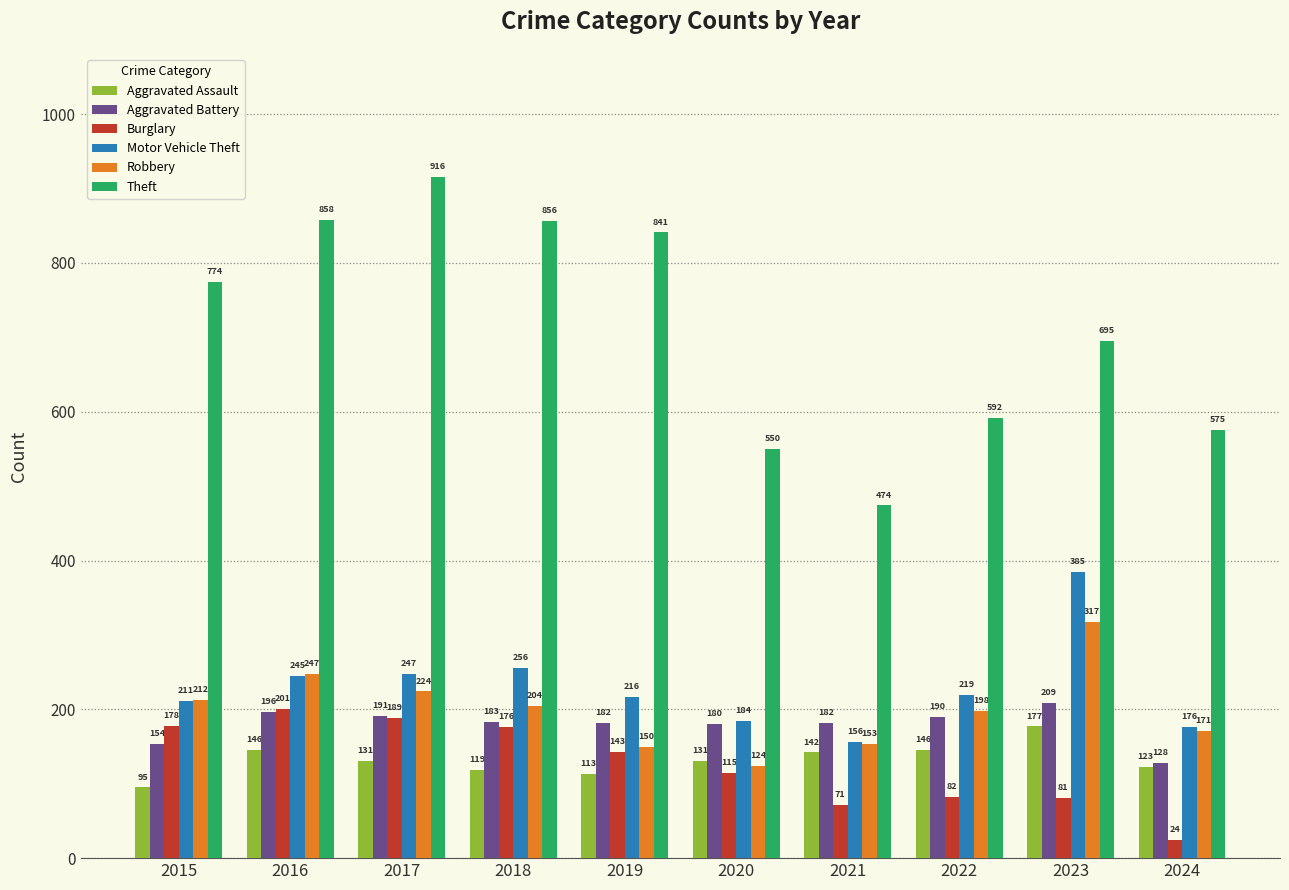

Where does the Aggravated Battery series first go above 183?

2016